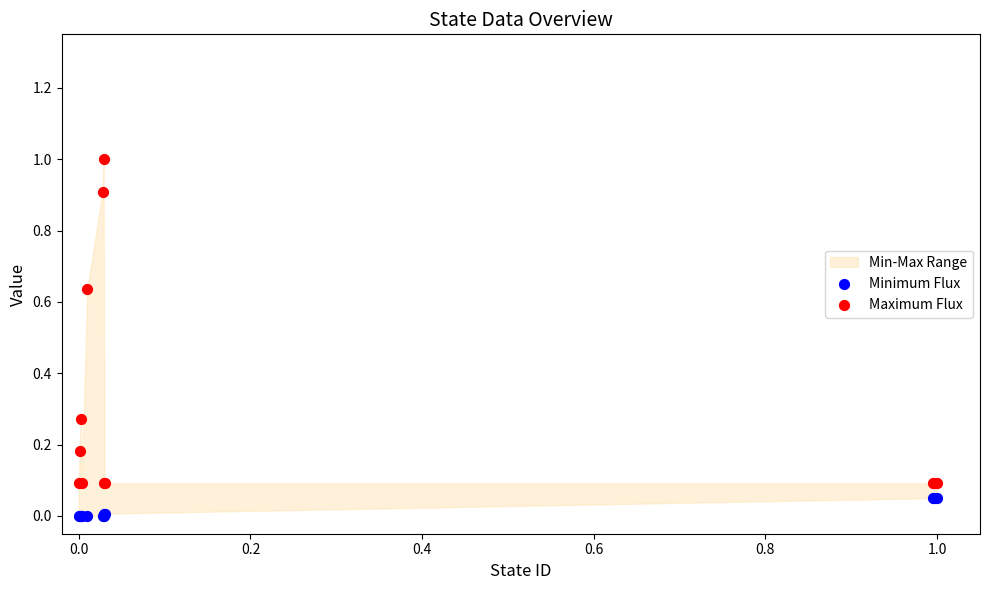

Which series contains the lowest Y value?

Minimum Flux